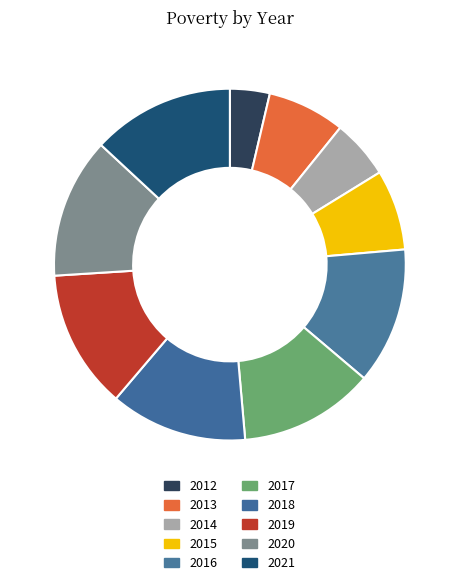

How many segments does this pie chart have?

10